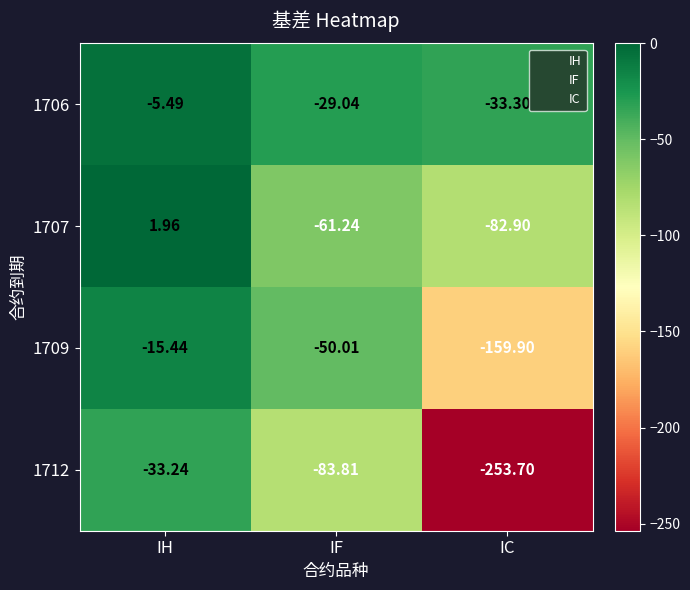

Between IF and IC, which series saw the biggest shift?

1712